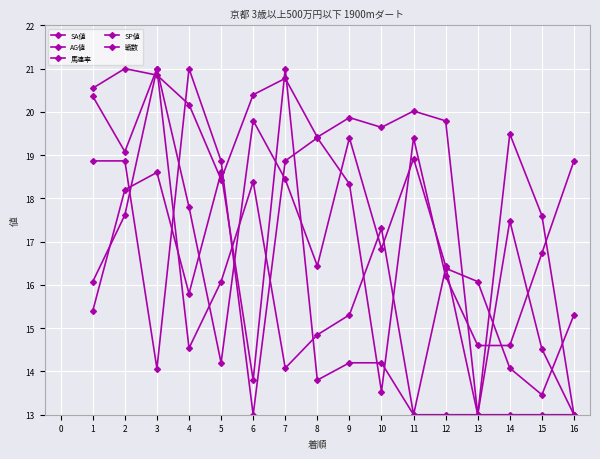

At which category does the chart reach its minimum across all series?

13